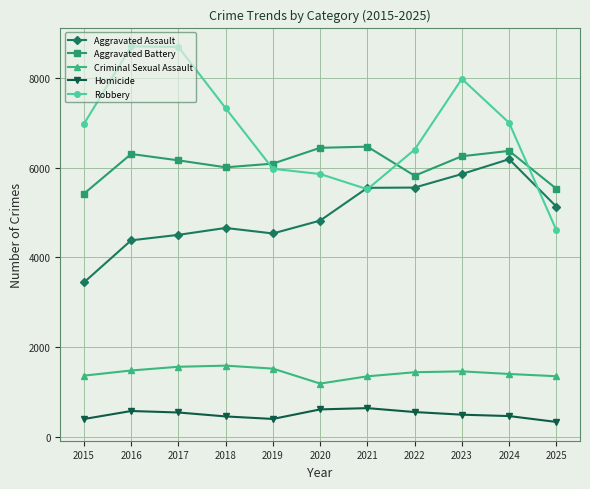

How many lines are shown in the chart?

5